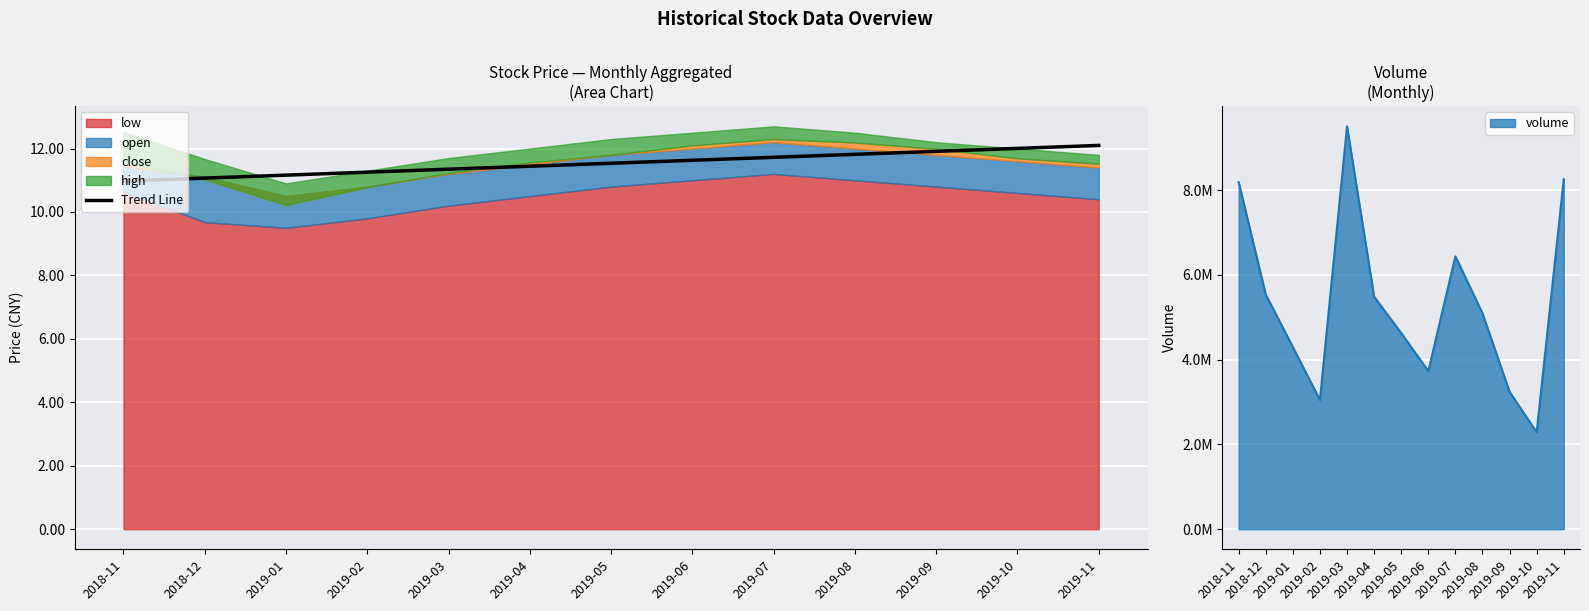

True or false: Trend Line has a value of 3.0 at 2019-08.

False